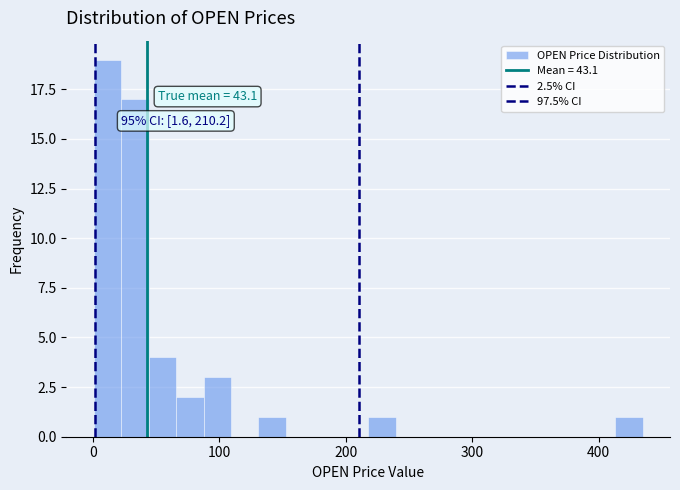

Read against the x-axis, roughly where is the centre of the tallest bar?

10